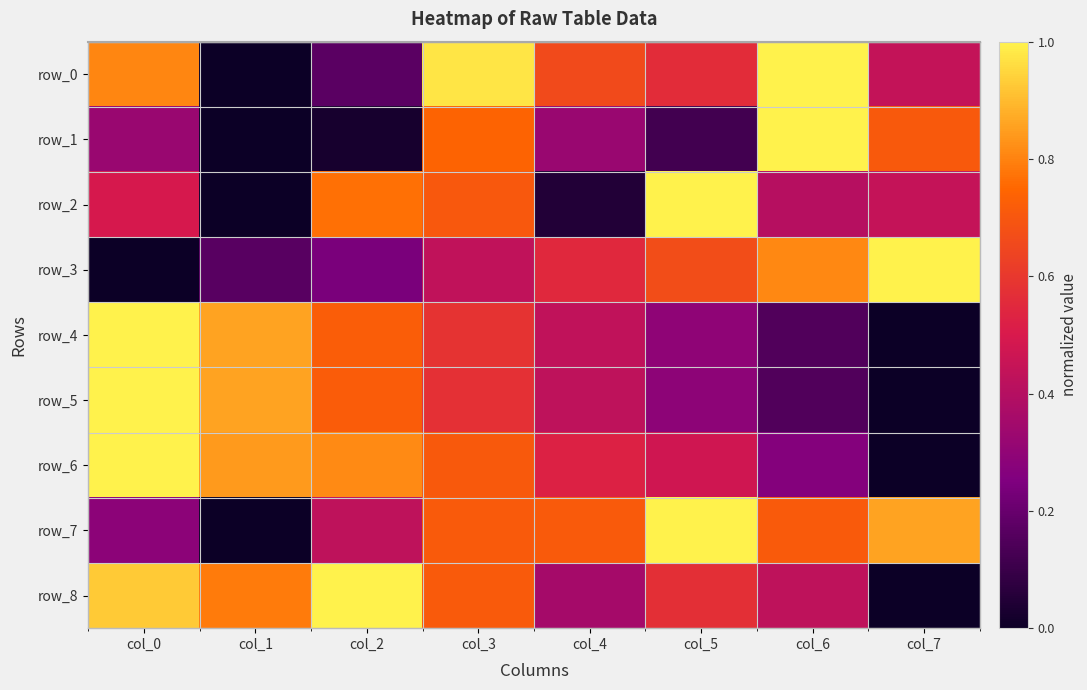

Reading right to left, transcribe all the data shown in this chart.

row_0: 0.4	1.0	0.6	0.7	1.0	0.2	0.0	0.8
row_1: 0.7	1.0	0.1	0.3	0.7	0.0	0.0	0.3
row_2: 0.4	0.4	1.0	0.0	0.7	0.8	0.0	0.5
row_3: 1.0	0.8	0.7	0.5	0.4	0.2	0.2	0.0
row_4: 0.0	0.1	0.3	0.4	0.6	0.7	0.9	1.0
row_5: 0.0	0.1	0.3	0.4	0.6	0.7	0.9	1.0
row_6: 0.0	0.3	0.5	0.5	0.7	0.8	0.8	1.0
row_7: 0.9	0.7	1.0	0.7	0.7	0.4	0.0	0.3
row_8: 0.0	0.4	0.6	0.4	0.7	1.0	0.8	0.9